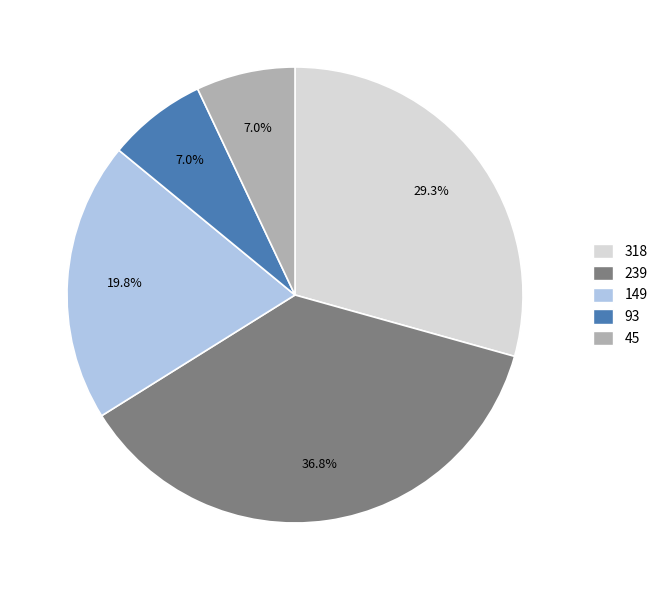

Between 45 and 318, which is larger?

318